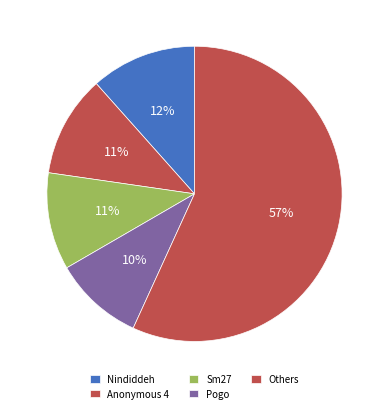

How many segments does this pie chart have?

5